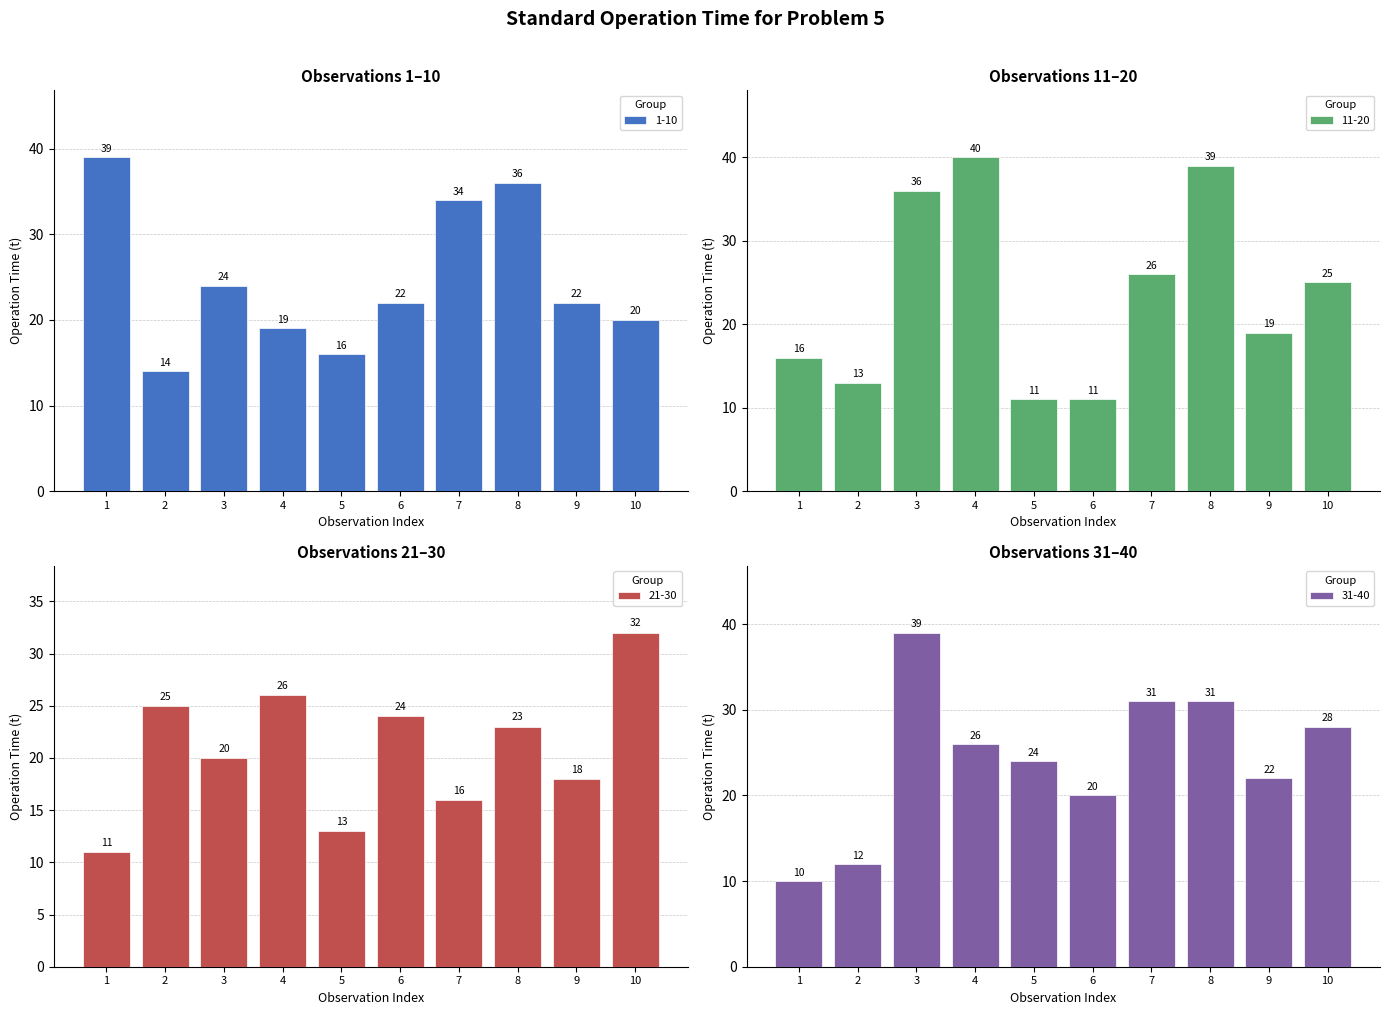

Rank the series at 4 from highest to lowest value.

11-20, 21-30, 31-40, 1-10